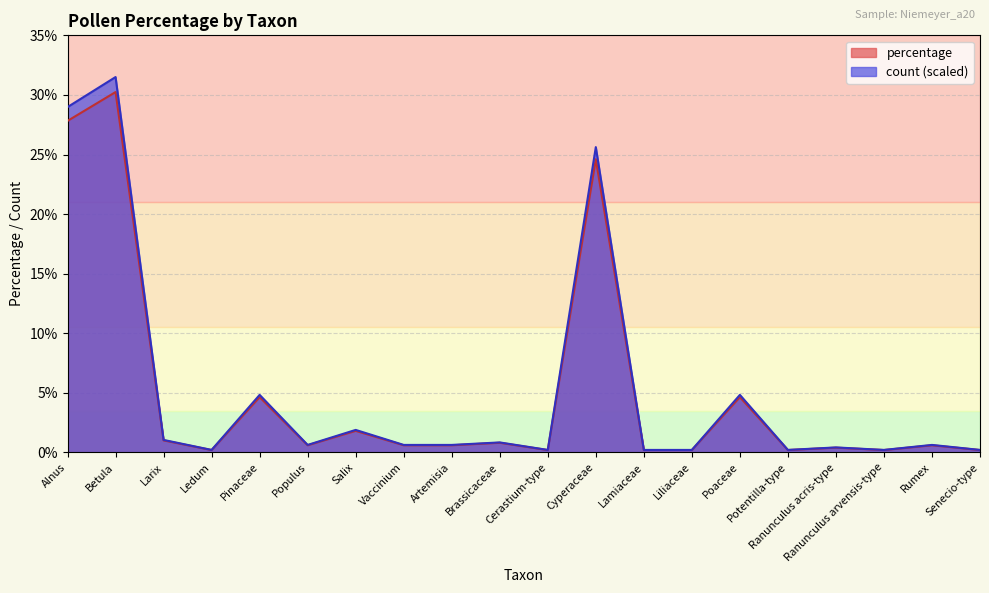

Read the percentage value at Brassicaceae.

0.8